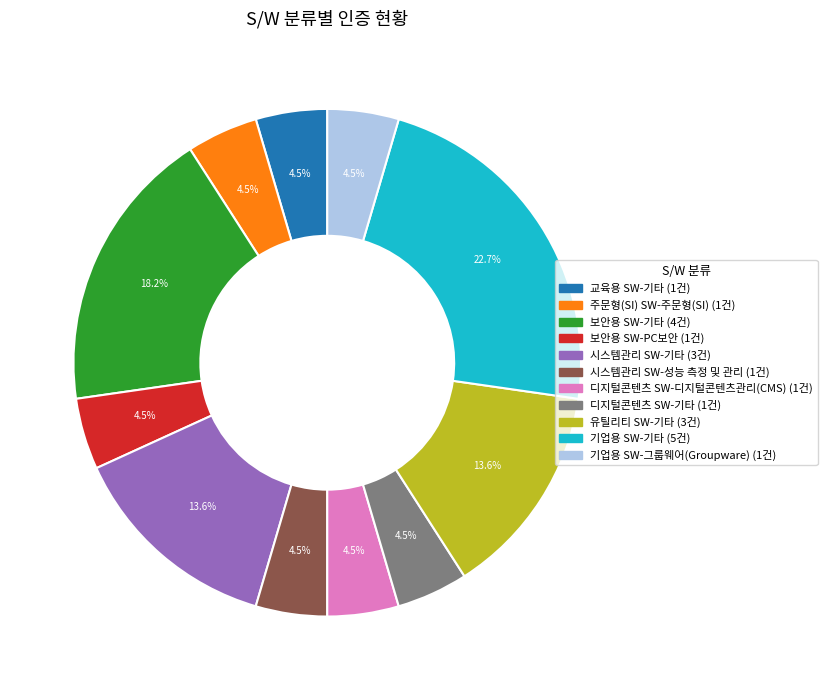

Is it true that 기업용 SW-기타 is 23% of the pie?

True